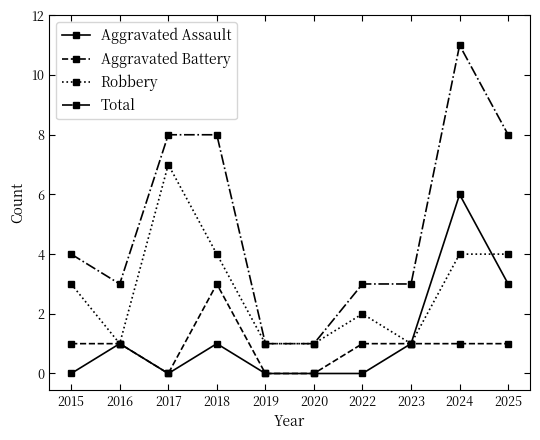

Between 2015 and 2025, which series saw the biggest shift?

Total